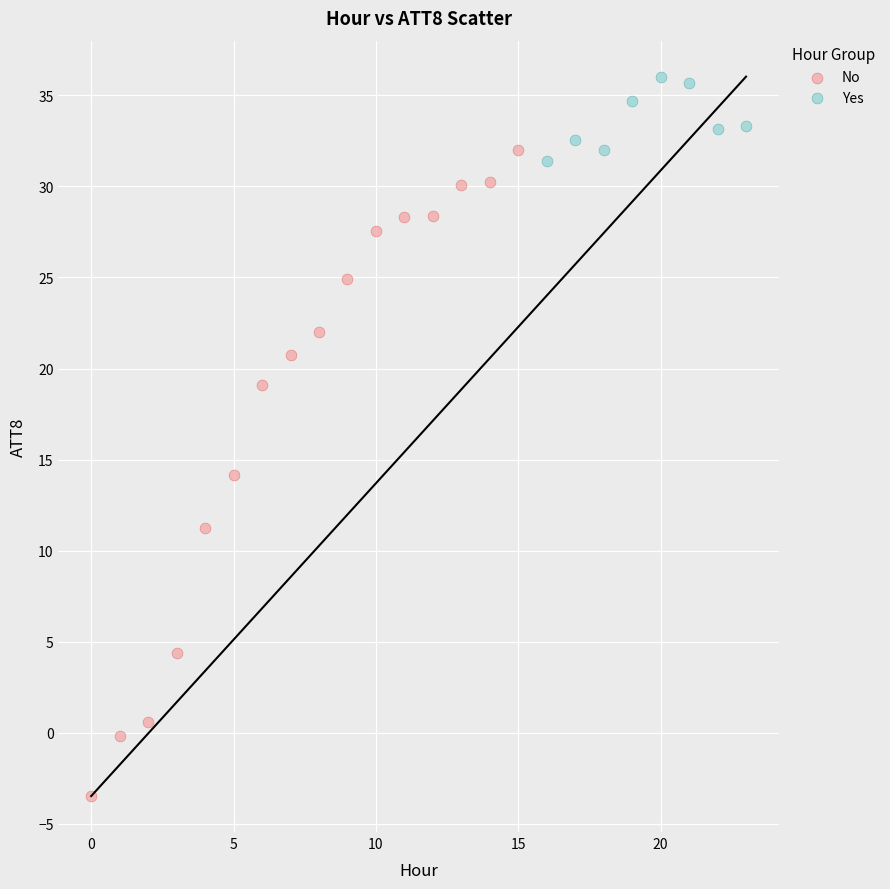

Which series contains the lowest Y value?

No